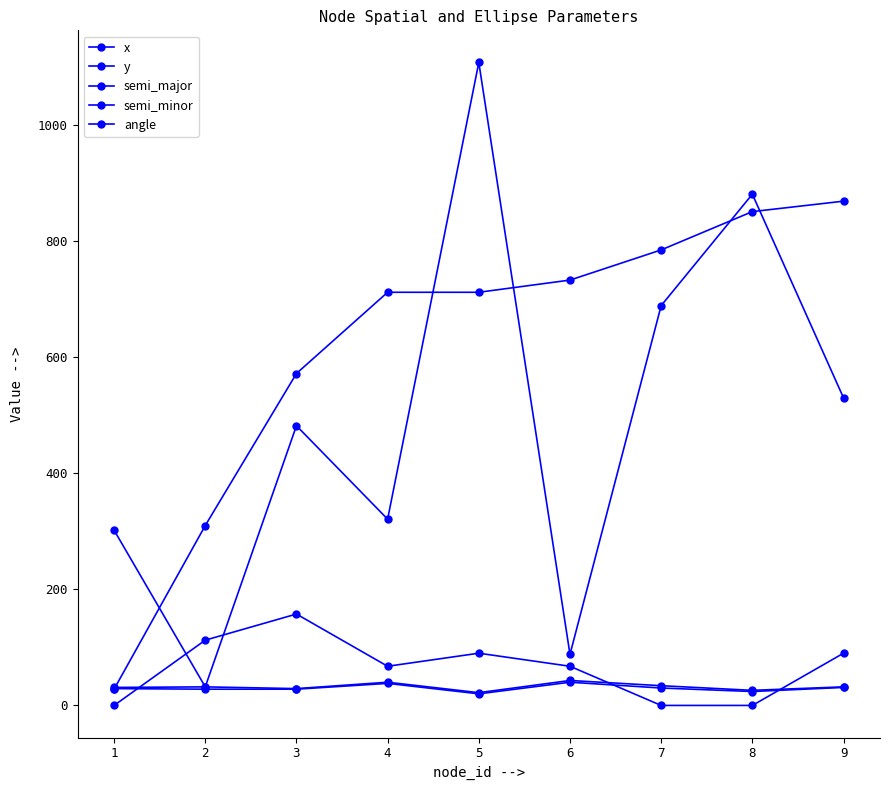

What is the total value across all series at 4?

1178.5